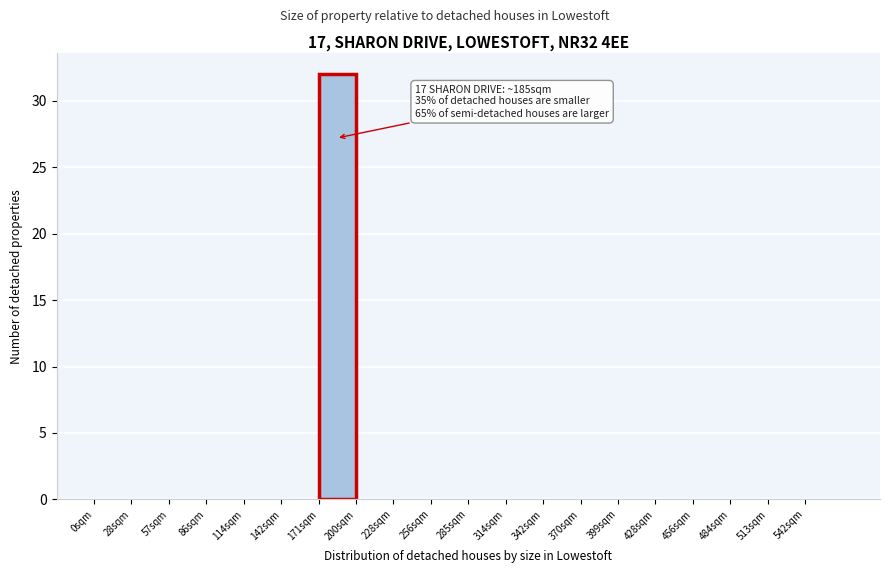

Over which range of the x-axis is the bar tallest?

171.0 to 199.5